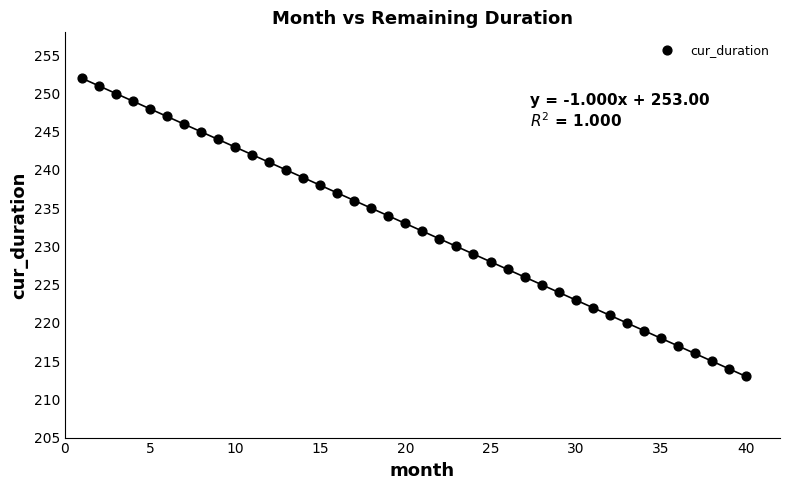

What is the range of X values (max minus min)?

39